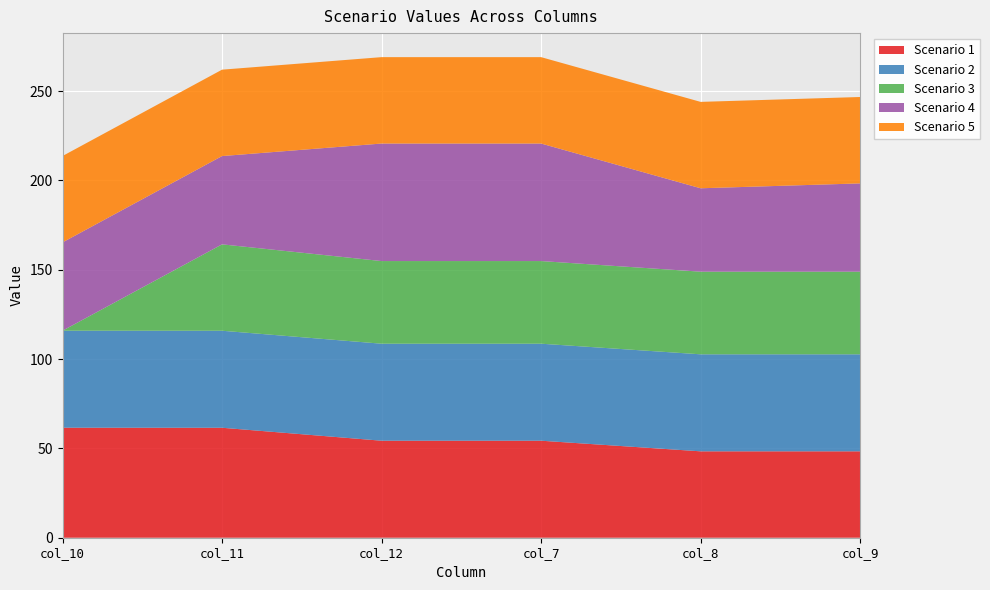

Reading left to right, extract all data points from this chart.

Scenario 1: col_10=61.6	col_11=61.5	col_12=54.3	col_7=54.3	col_8=48.4	col_9=48.4
Scenario 2: col_10=54.3	col_11=54.3	col_12=54.3	col_7=54.3	col_8=54.3	col_9=54.3
Scenario 3: col_10=0.0	col_11=48.4	col_12=46.3	col_7=46.3	col_8=46.3	col_9=46.3
Scenario 4: col_10=49.4	col_11=49.4	col_12=65.8	col_7=65.8	col_8=46.7	col_9=49.4
Scenario 5: col_10=48.4	col_11=48.4	col_12=48.4	col_7=48.4	col_8=48.4	col_9=48.4